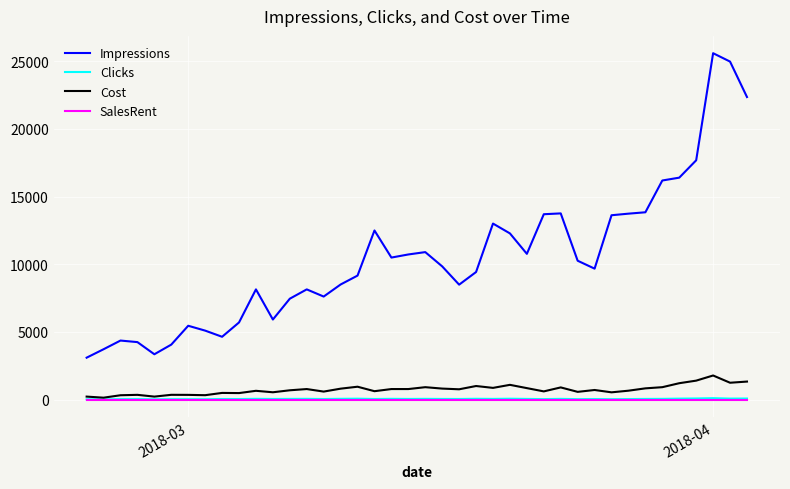

What is the difference between the maximum and second lowest values in the Impressions series?

22244.0